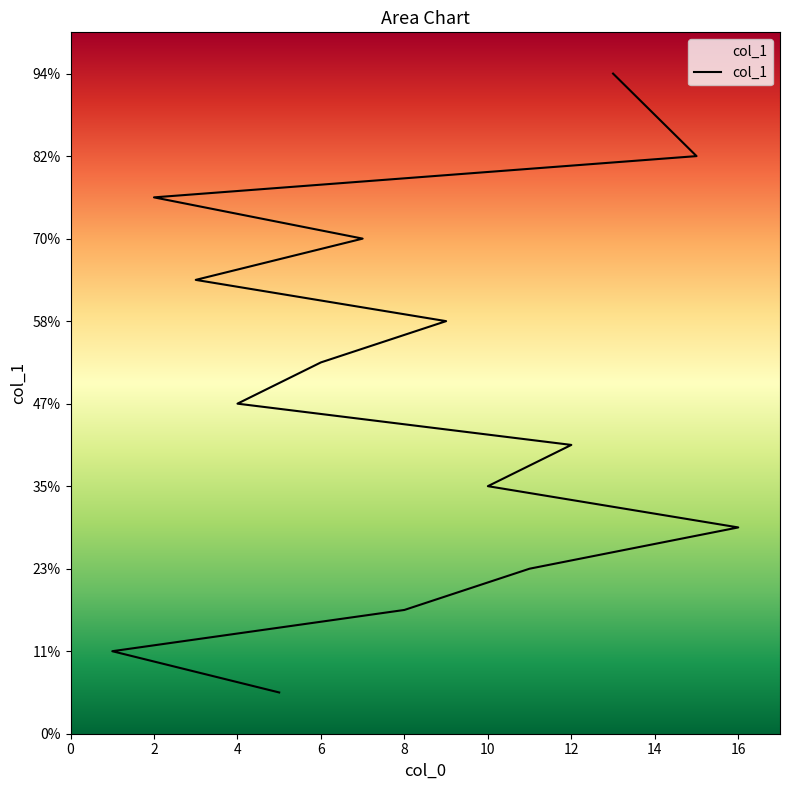

What is the change in value from 3 to 15?

+3